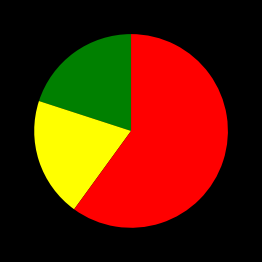

Does any single category account for the majority?

Yes